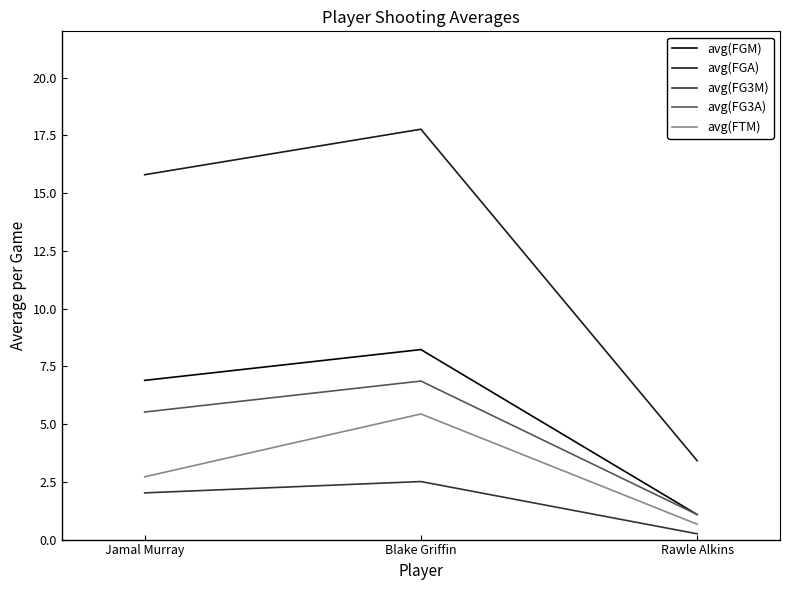

Does the chart have visible grid lines?

No